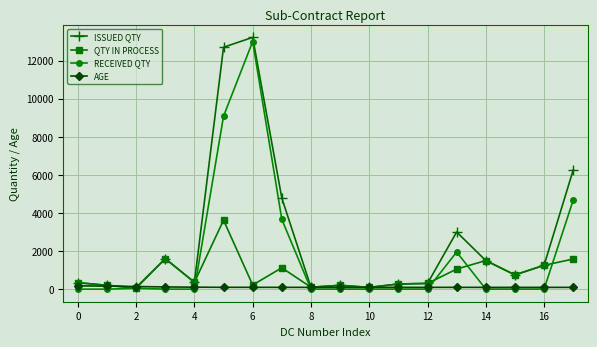

Which series has the largest total across all categories?

ISSUED QTY